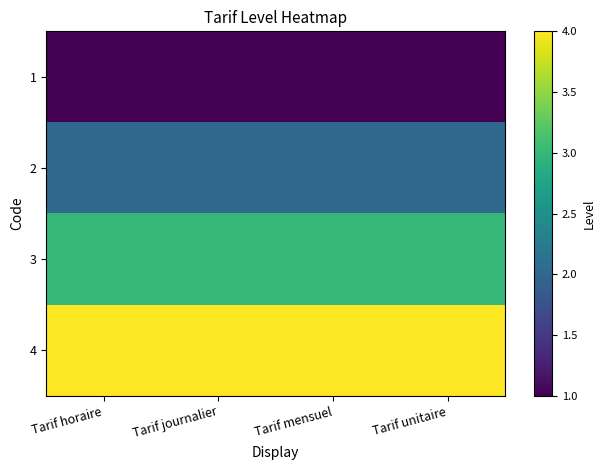

Which label corresponds to the largest value in the chart?

Tarif horaire